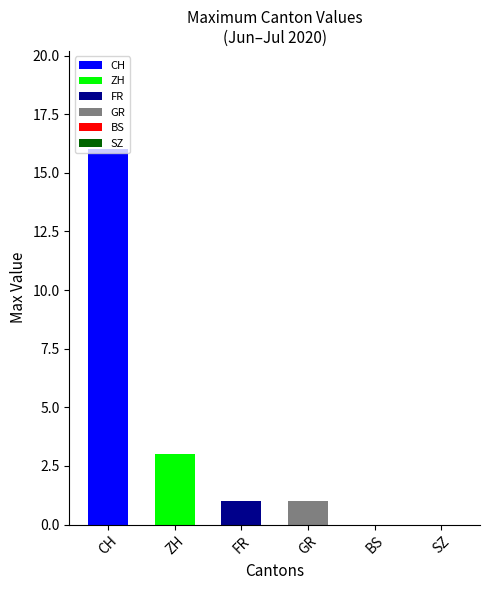

Approximately how many times larger is the value at ZH compared to FR?

3.0